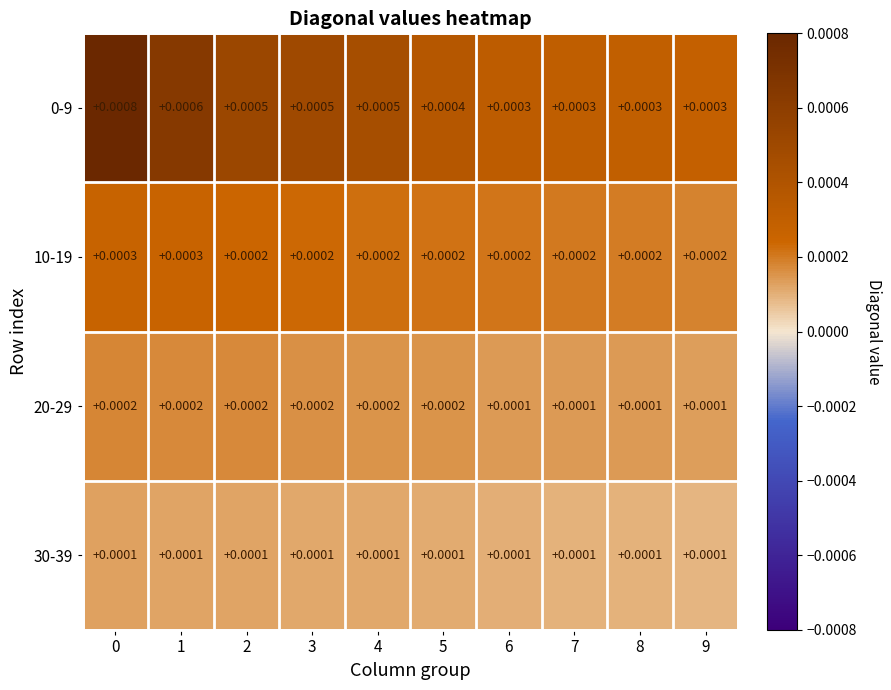

How many distinct data groups are displayed?

4